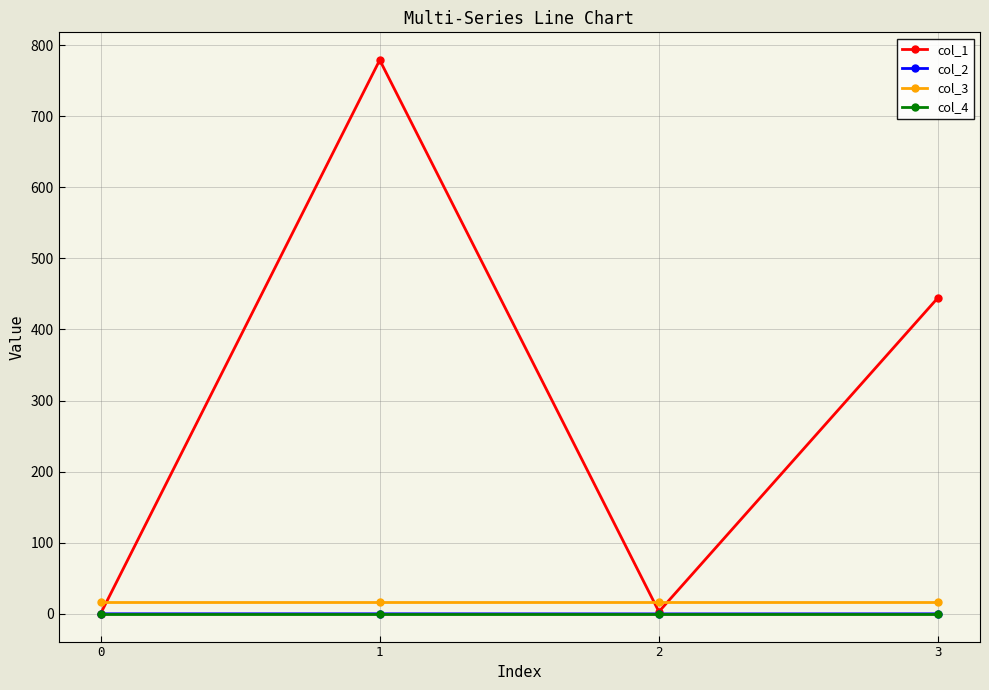

What is the maximum value shown in the chart?

778.9